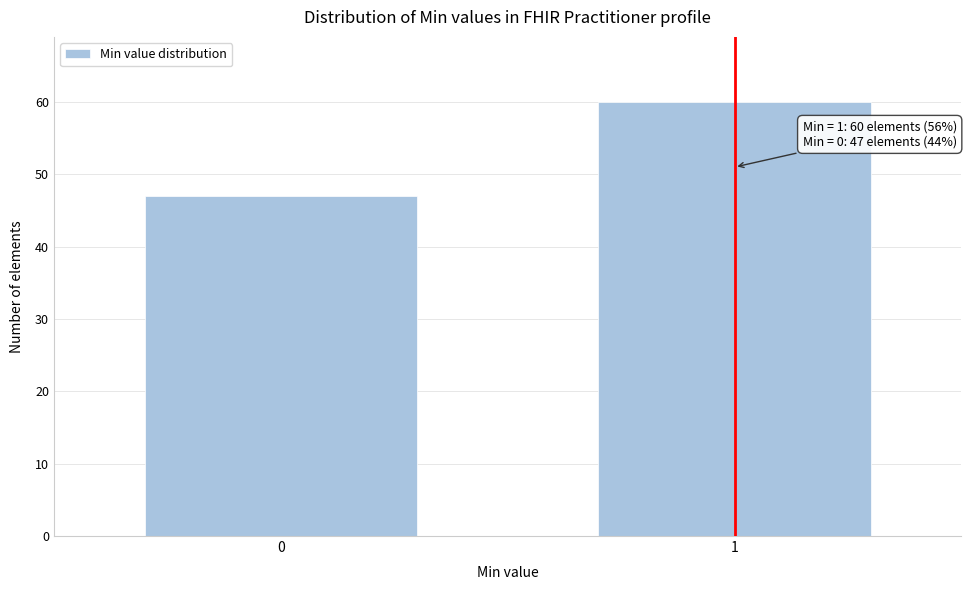

Reading left to right, transcribe all the data shown in this chart.

0=47	1=60